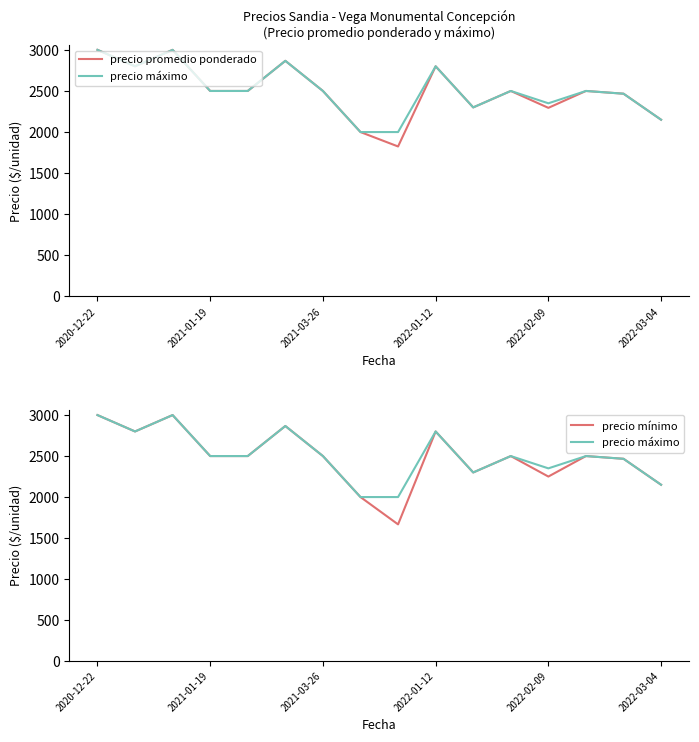

Rank the series by their average value, from highest to lowest.

precio máximo, precio promedio ponderado, precio mínimo